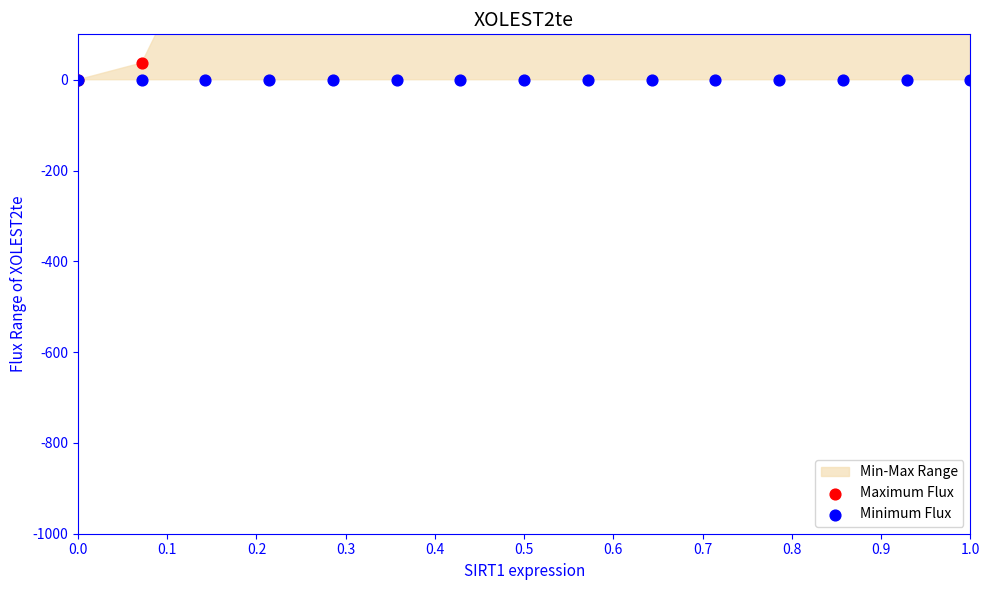

At which category is the sum across all series the highest?

1.0